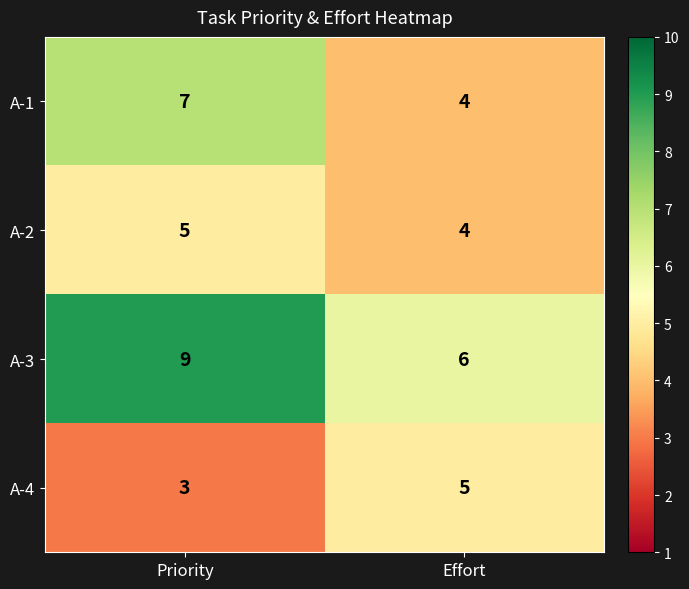

How many distinct data groups are displayed?

4